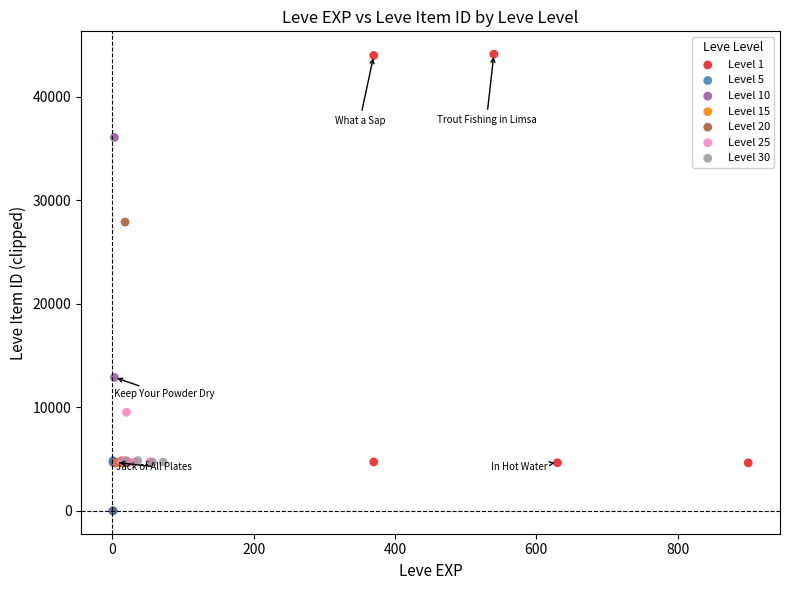

Which series has the largest Y range (max minus min)?

Level 1